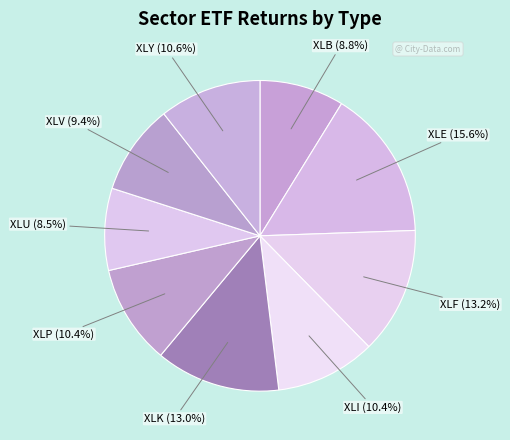

Which slice is the largest?

XLE